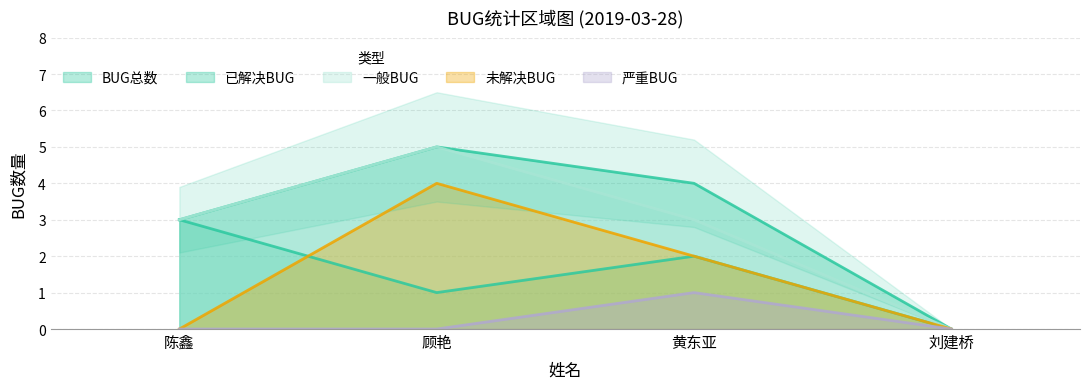

Count the 已解决BUG values in the range 1 to 3.

3